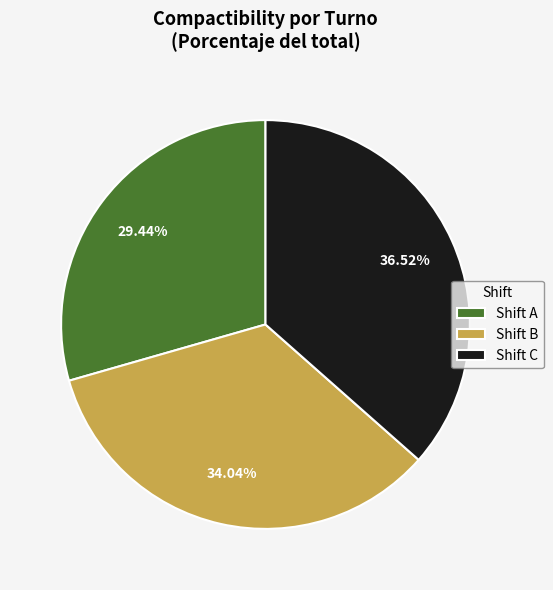

Which has a higher value, Shift B or Shift A?

Shift B